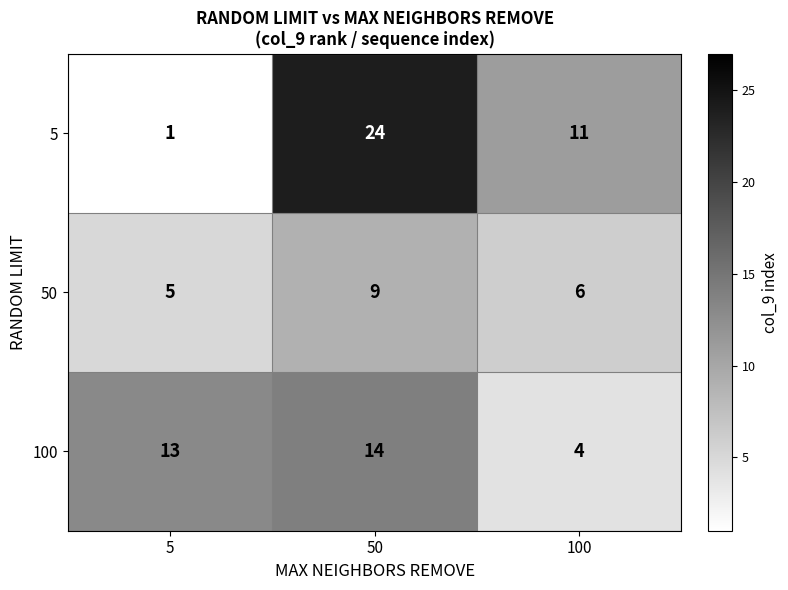

Rank the series by their maximum value, from lowest to highest.

50, 100, 5